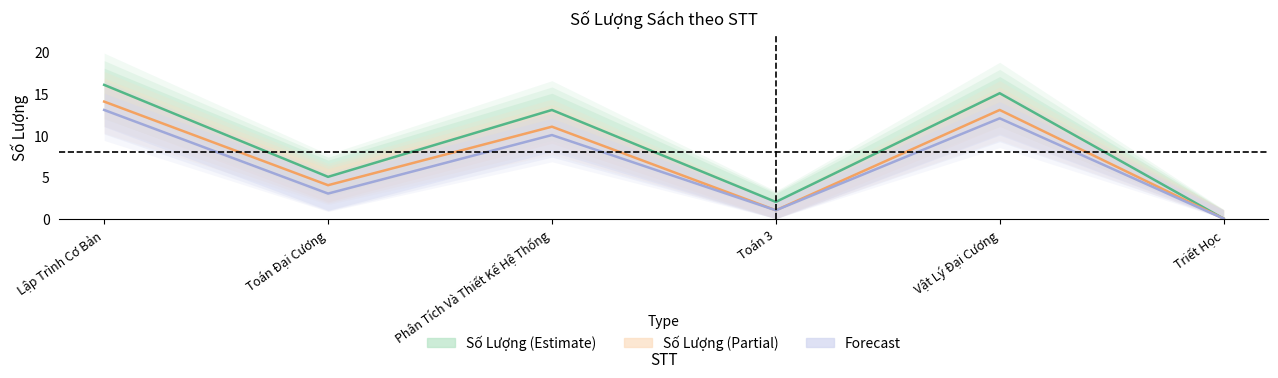

What is the greatest value displayed?

16